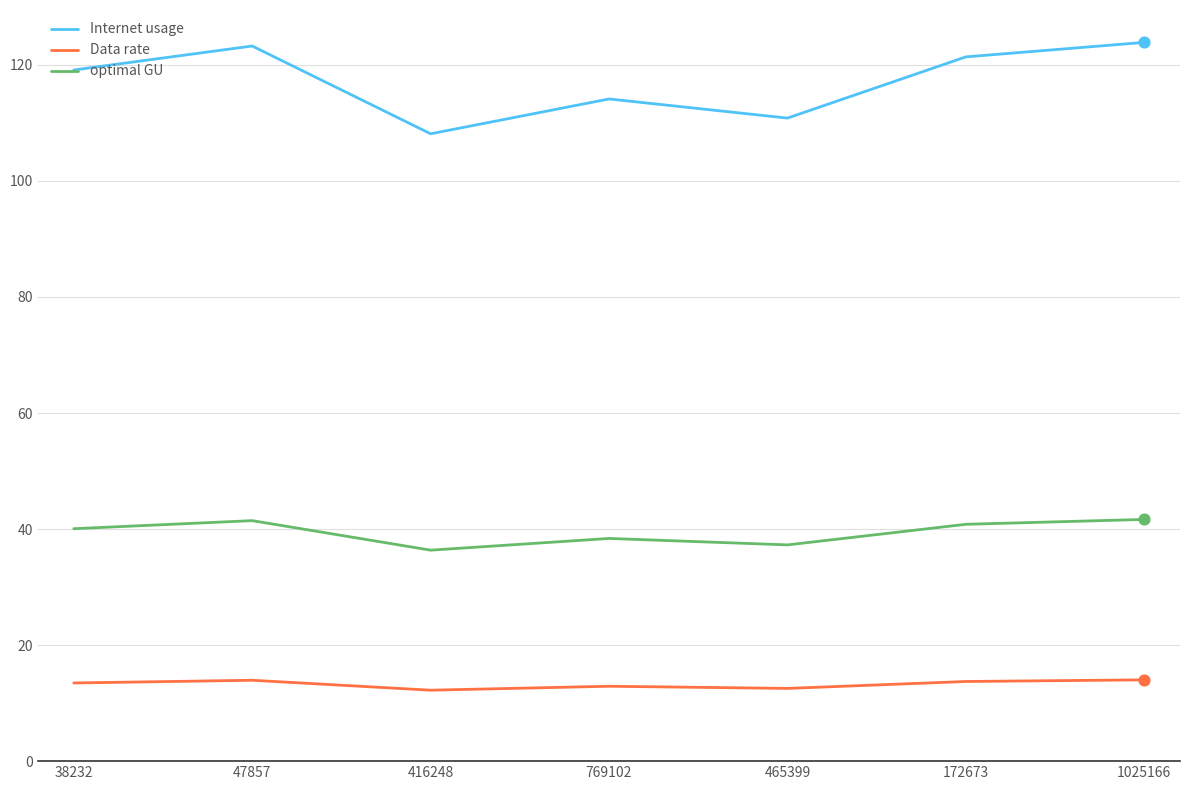

What are all the series names shown in the legend?

Internet usage, Data rate, optimal GU